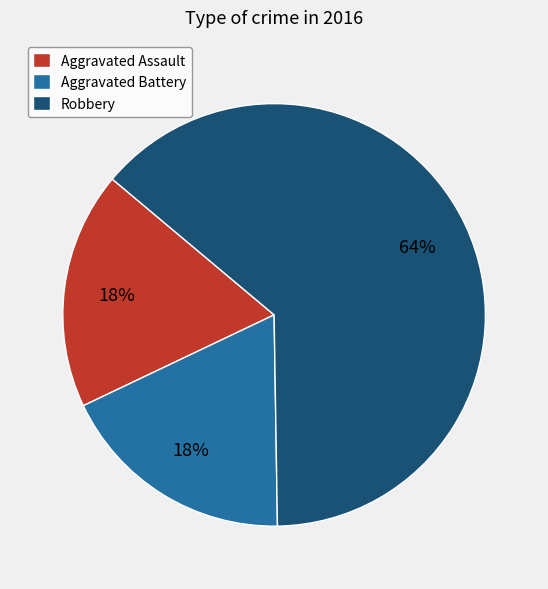

Which slice is the largest?

Robbery